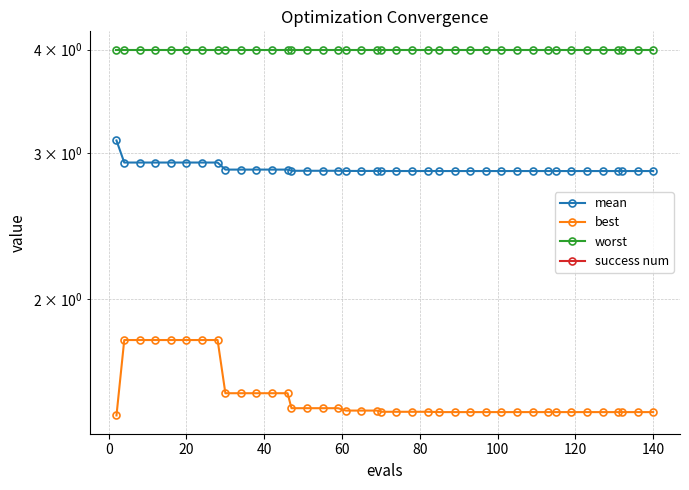

Does the chart have visible grid lines?

Yes